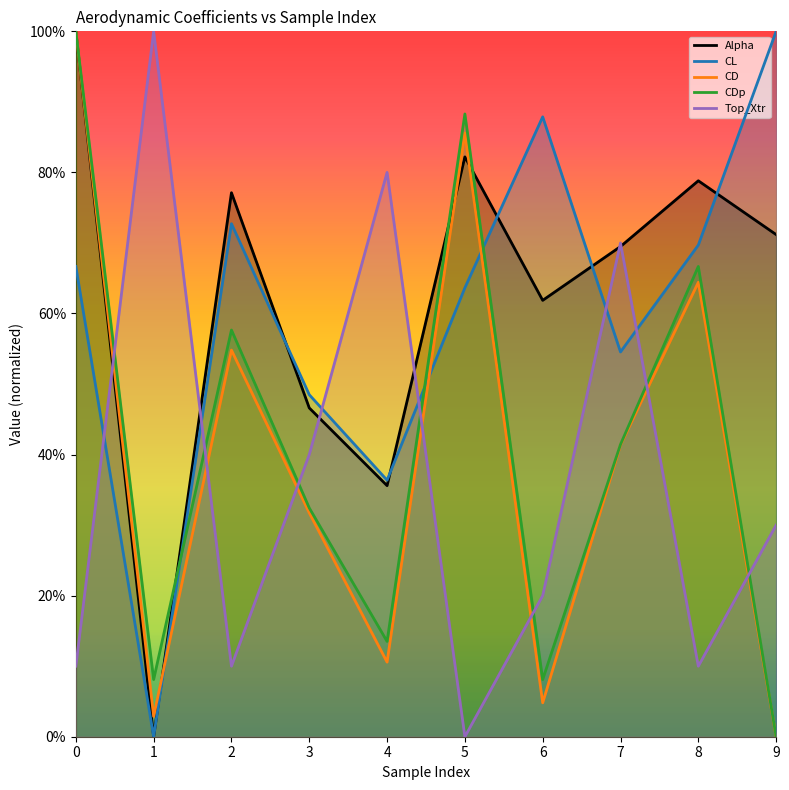

Reading right to left, transcribe all the data shown in this chart.

Alpha: 0.7	0.8	0.7	0.6	0.8	0.4	0.5	0.8	0.0	1.0
CL: 1.0	0.7	0.5	0.9	0.6	0.4	0.5	0.7	0.0	0.7
CD: 0.0	0.6	0.4	0.0	0.9	0.1	0.3	0.5	0.0	1.0
CDp: 0.0	0.7	0.4	0.1	0.9	0.1	0.3	0.6	0.1	1.0
Top_Xtr: 0.3	0.1	0.7	0.2	0.0	0.8	0.4	0.1	1.0	0.1